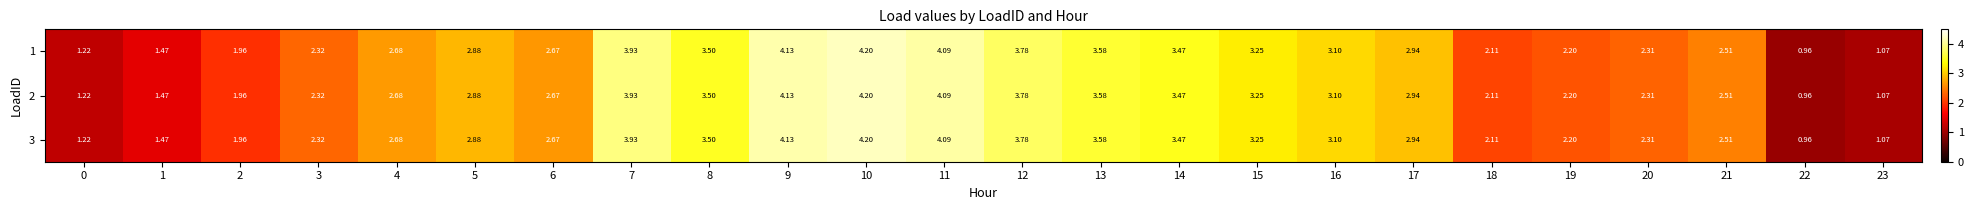

Is the value of 3 at 4 greater than the value of 1 at 13?

No